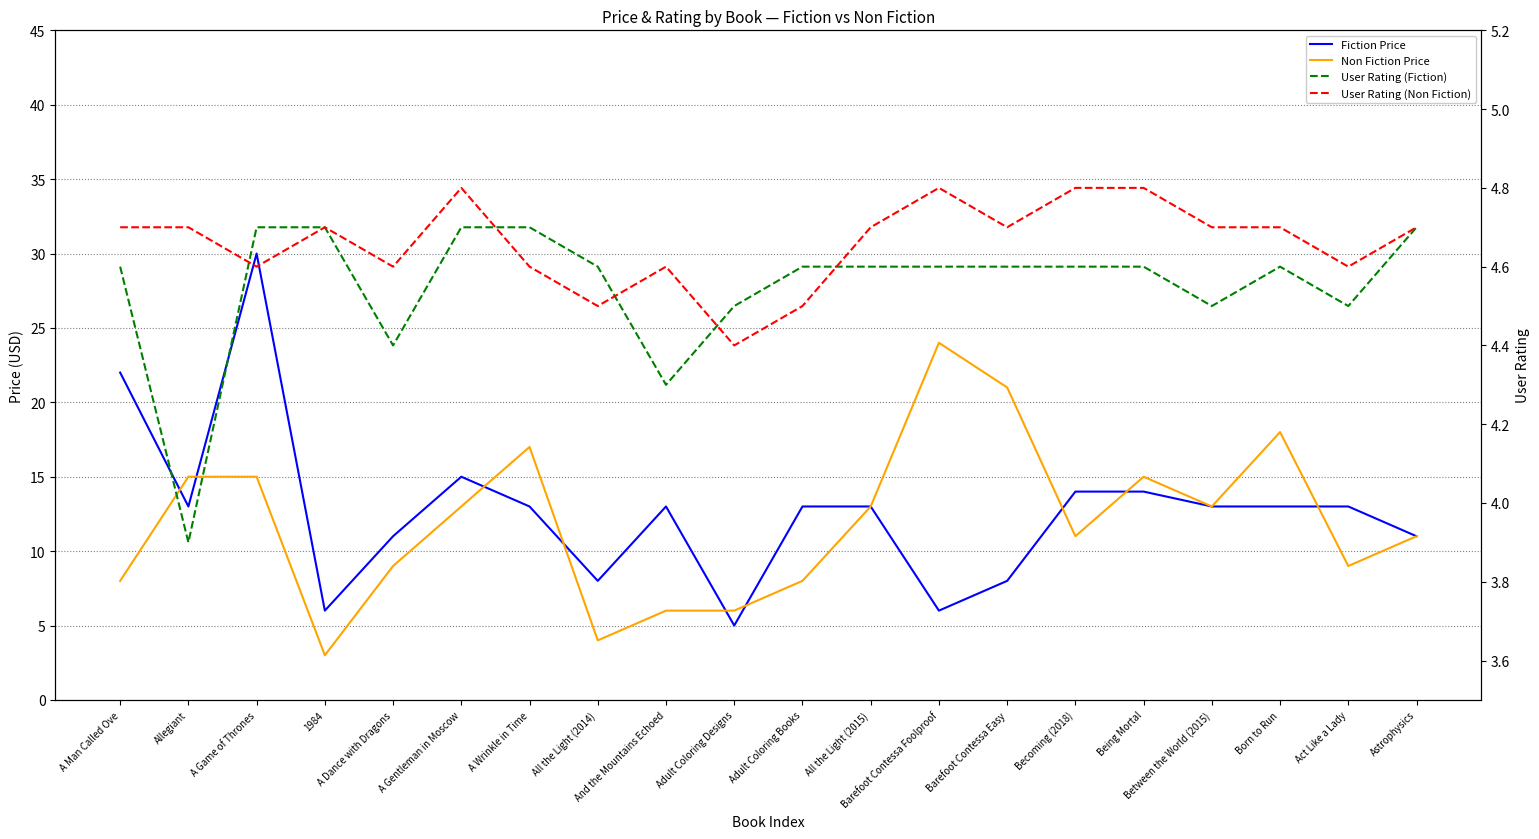

Reading left to right, what are all the values shown in this chart?

Fiction Price: A Man Called Ove=22.0	Allegiant=13.0	A Game of Thrones=30.0	1984=6.0	A Dance with Dragons=11.0	A Gentleman in Moscow=15.0	A Wrinkle in Time=13.0	All the Light (2014)=8.0	And the Mountains Echoed=13.0	Adult Coloring Designs=5.0	Adult Coloring Books=13.0	All the Light (2015)=13.0	Barefoot Contessa Foolproof=6.0	Barefoot Contessa Easy=8.0	Becoming (2018)=14.0	Being Mortal=14.0	Between the World (2015)=13.0	Born to Run=13.0	Act Like a Lady=13.0	Astrophysics=11.0
Non Fiction Price: A Man Called Ove=8.0	Allegiant=15.0	A Game of Thrones=15.0	1984=3.0	A Dance with Dragons=9.0	A Gentleman in Moscow=13.0	A Wrinkle in Time=17.0	All the Light (2014)=4.0	And the Mountains Echoed=6.0	Adult Coloring Designs=6.0	Adult Coloring Books=8.0	All the Light (2015)=13.0	Barefoot Contessa Foolproof=24.0	Barefoot Contessa Easy=21.0	Becoming (2018)=11.0	Being Mortal=15.0	Between the World (2015)=13.0	Born to Run=18.0	Act Like a Lady=9.0	Astrophysics=11.0
User Rating (Fiction): A Man Called Ove=4.6	Allegiant=3.9	A Game of Thrones=4.7	1984=4.7	A Dance with Dragons=4.4	A Gentleman in Moscow=4.7	A Wrinkle in Time=4.7	All the Light (2014)=4.6	And the Mountains Echoed=4.3	Adult Coloring Designs=4.5	Adult Coloring Books=4.6	All the Light (2015)=4.6	Barefoot Contessa Foolproof=4.6	Barefoot Contessa Easy=4.6	Becoming (2018)=4.6	Being Mortal=4.6	Between the World (2015)=4.5	Born to Run=4.6	Act Like a Lady=4.5	Astrophysics=4.7
User Rating (Non Fiction): A Man Called Ove=4.7	Allegiant=4.7	A Game of Thrones=4.6	1984=4.7	A Dance with Dragons=4.6	A Gentleman in Moscow=4.8	A Wrinkle in Time=4.6	All the Light (2014)=4.5	And the Mountains Echoed=4.6	Adult Coloring Designs=4.4	Adult Coloring Books=4.5	All the Light (2015)=4.7	Barefoot Contessa Foolproof=4.8	Barefoot Contessa Easy=4.7	Becoming (2018)=4.8	Being Mortal=4.8	Between the World (2015)=4.7	Born to Run=4.7	Act Like a Lady=4.6	Astrophysics=4.7